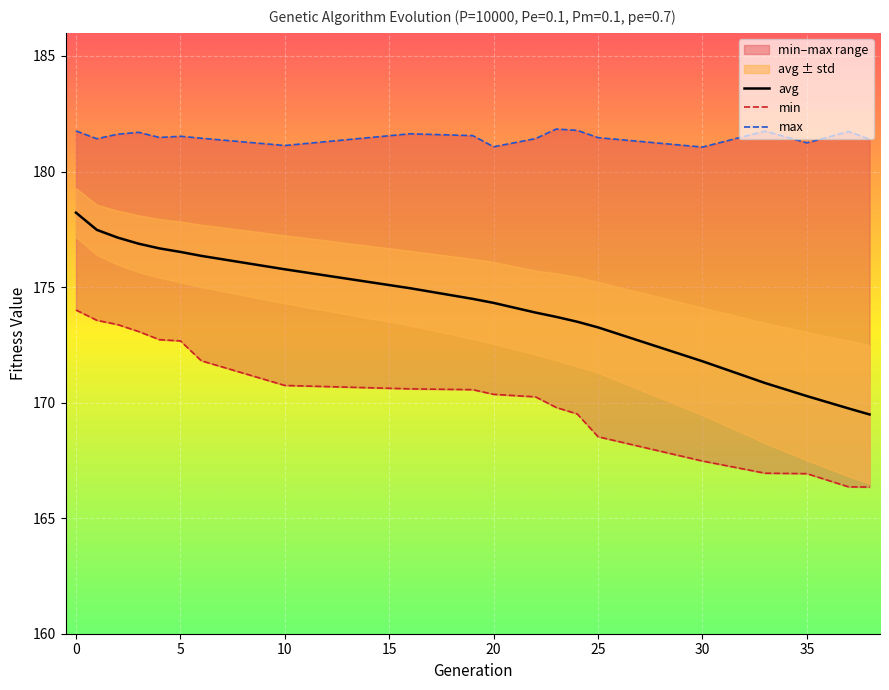

True or false: avg has a value of 85.5 at 20.

False